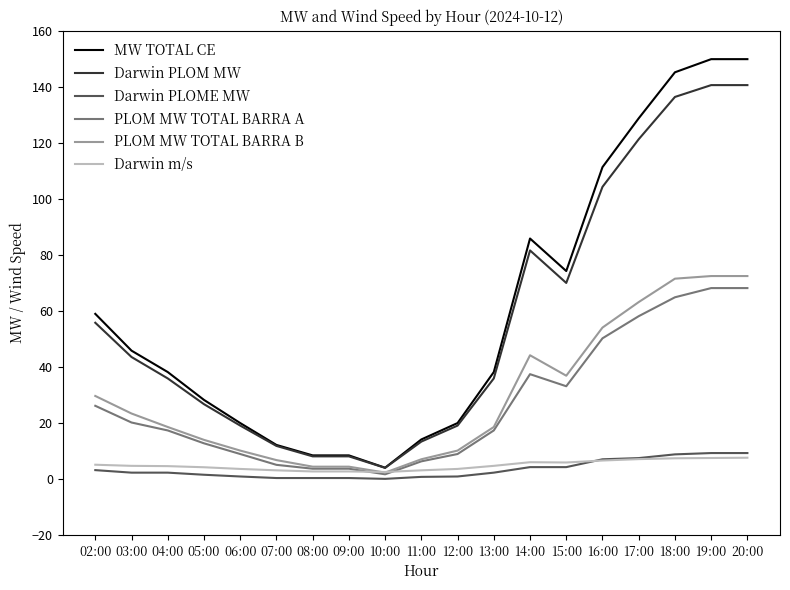

Is the value of Darwin PLOME MW at 03:00 greater than the value of PLOM MW TOTAL BARRA B at 14:00?

No